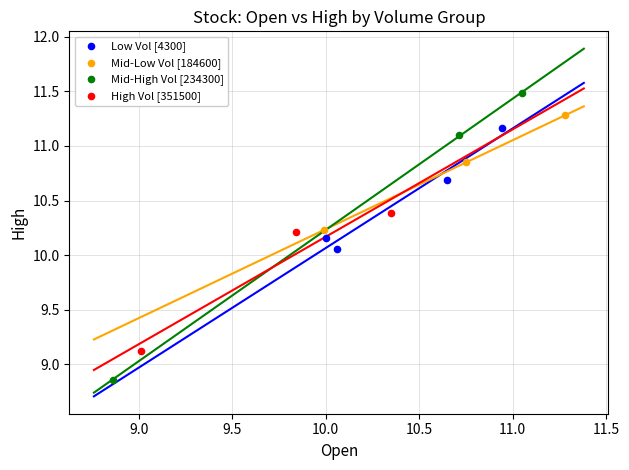

Which series contains the lowest Y value?

Mid-High Vol [234300]